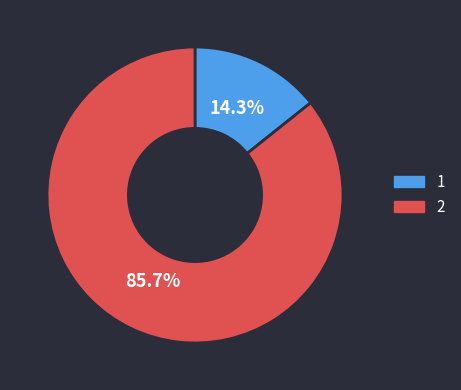

What is the majority slice?

2